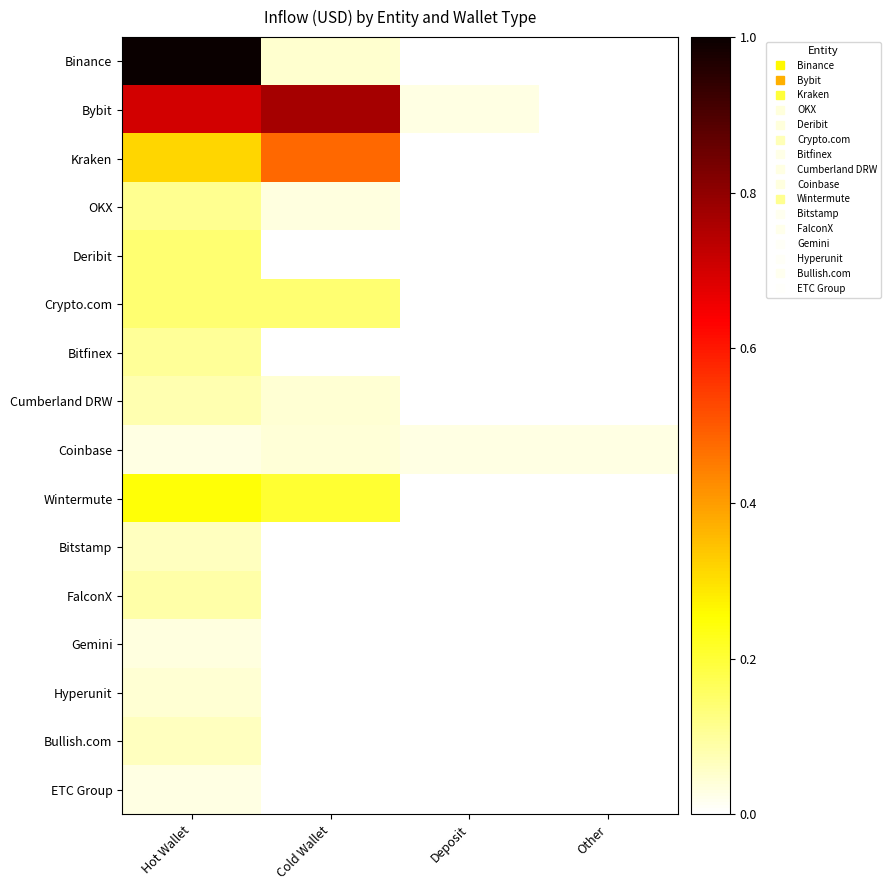

Reading right to left, extract all data points from this chart.

Binance: Other=0.0	Deposit=0.0	Cold Wallet=0.0	Hot Wallet=1.0
Bybit: Other=0.0	Deposit=0.0	Cold Wallet=0.8	Hot Wallet=0.7
Kraken: Other=0.0	Deposit=0.0	Cold Wallet=0.5	Hot Wallet=0.3
OKX: Other=0.0	Deposit=0.0	Cold Wallet=0.0	Hot Wallet=0.1
Deribit: Other=0.0	Deposit=0.0	Cold Wallet=0.0	Hot Wallet=0.1
Crypto.com: Other=0.0	Deposit=0.0	Cold Wallet=0.1	Hot Wallet=0.1
Bitfinex: Other=0.0	Deposit=0.0	Cold Wallet=0.0	Hot Wallet=0.1
Cumberland DRW: Other=0.0	Deposit=0.0	Cold Wallet=0.0	Hot Wallet=0.1
Coinbase: Other=0.0	Deposit=0.0	Cold Wallet=0.0	Hot Wallet=0.0
Wintermute: Other=0.0	Deposit=0.0	Cold Wallet=0.2	Hot Wallet=0.2
Bitstamp: Other=0.0	Deposit=0.0	Cold Wallet=0.0	Hot Wallet=0.1
FalconX: Other=0.0	Deposit=0.0	Cold Wallet=0.0	Hot Wallet=0.1
Gemini: Other=0.0	Deposit=0.0	Cold Wallet=0.0	Hot Wallet=0.0
Hyperunit: Other=0.0	Deposit=0.0	Cold Wallet=0.0	Hot Wallet=0.0
Bullish.com: Other=0.0	Deposit=0.0	Cold Wallet=0.0	Hot Wallet=0.1
ETC Group: Other=0.0	Deposit=0.0	Cold Wallet=0.0	Hot Wallet=0.0